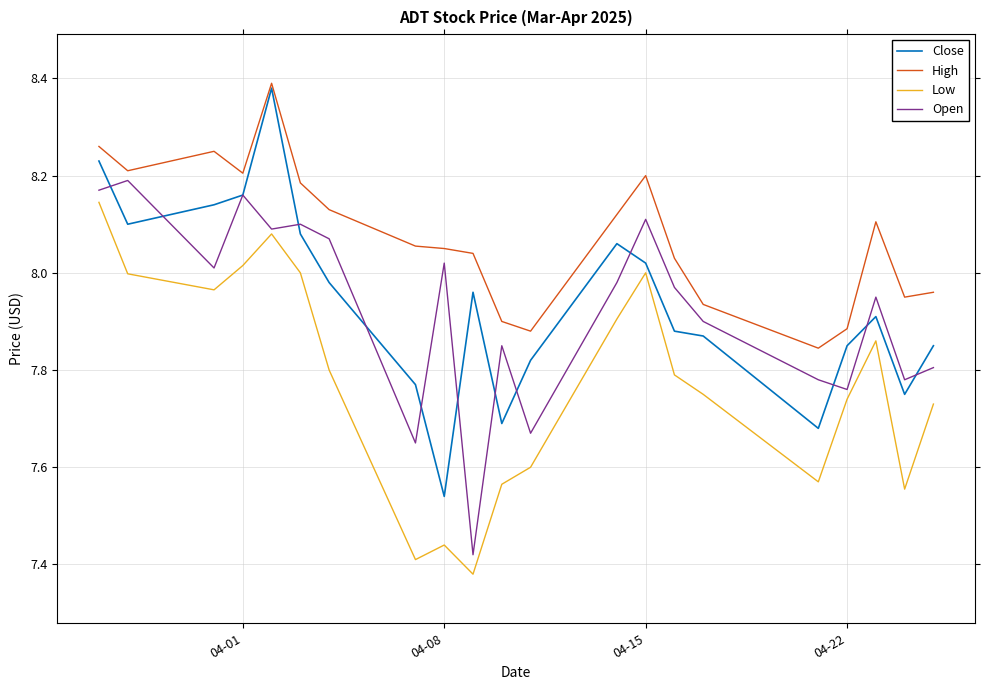

At how many categories does at least one series exceed 7?

21